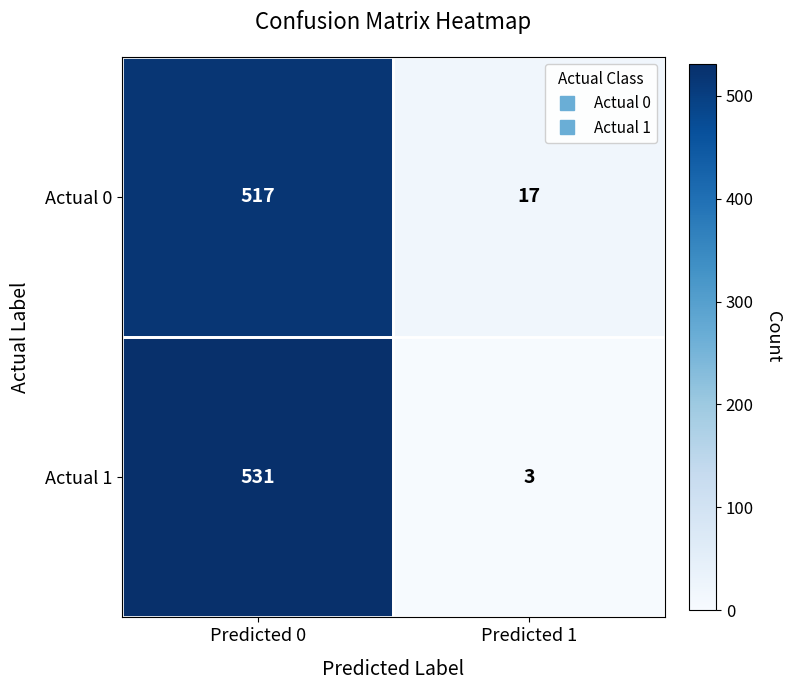

At which label does Actual 0 reach its peak?

Predicted 0